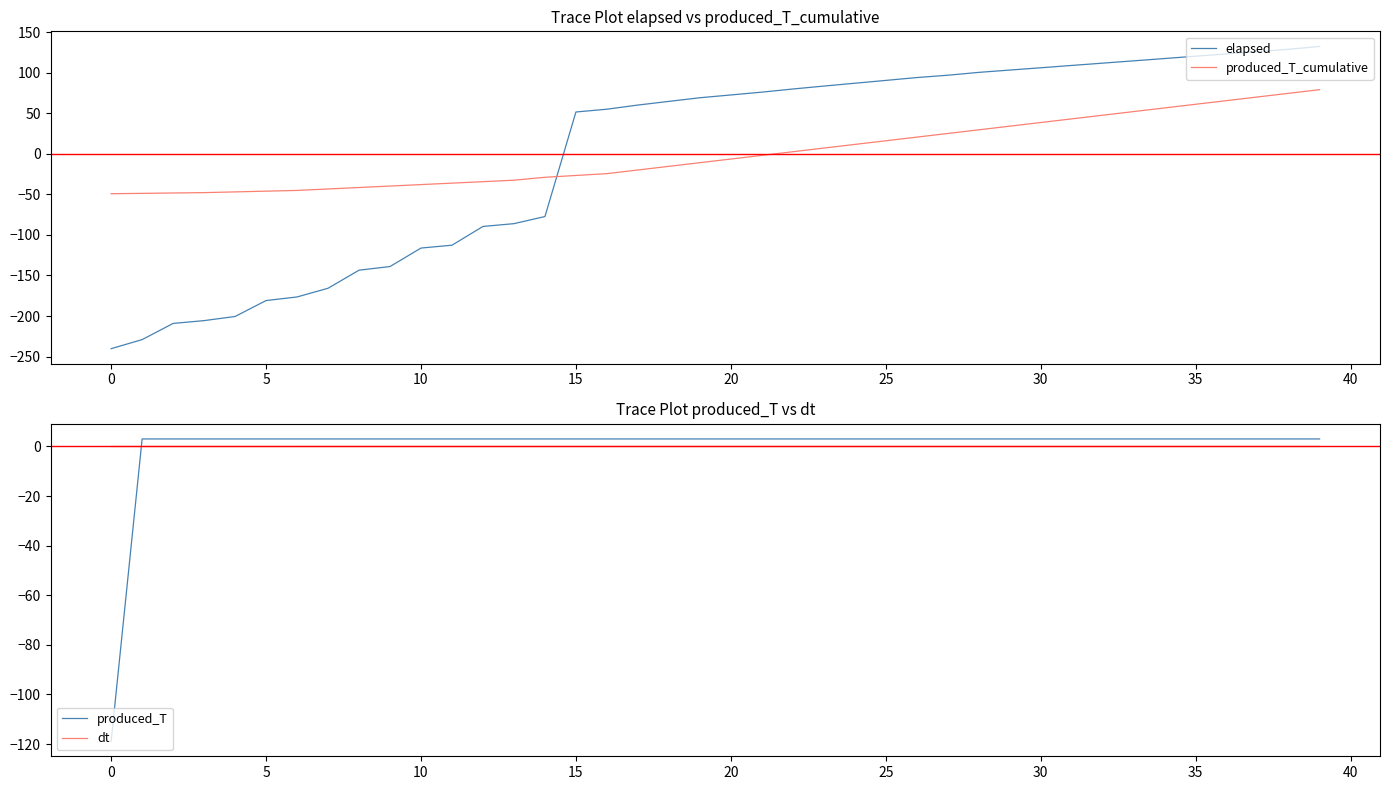

How many values in the produced_T series are below 3?

1